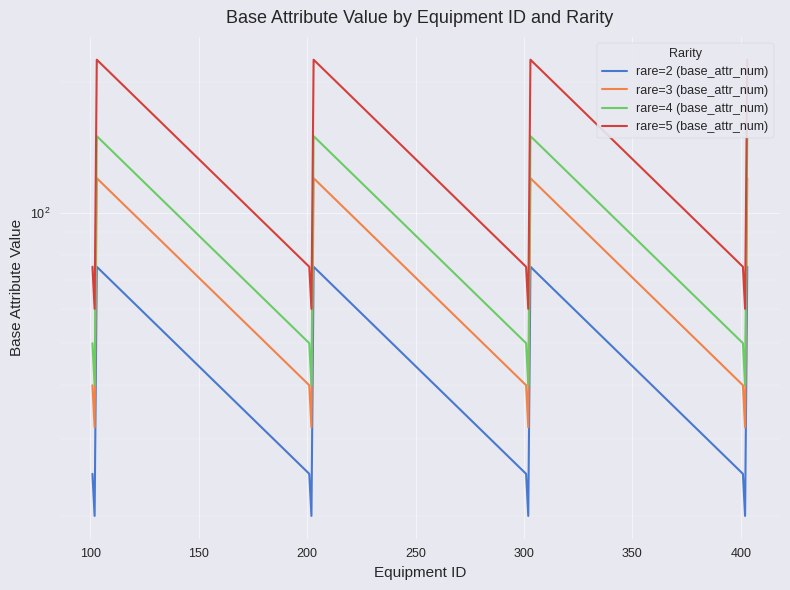

List the series in order of their peak value, lowest first.

rare=2 (base_attr_num), rare=3 (base_attr_num), rare=4 (base_attr_num), rare=5 (base_attr_num)